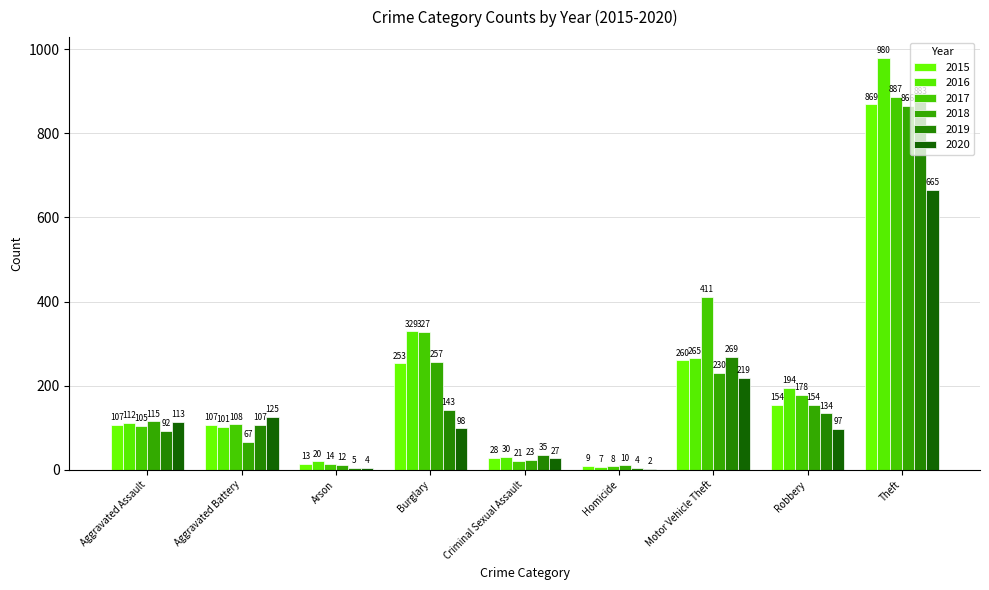

At which category is the sum across all series the highest?

Theft